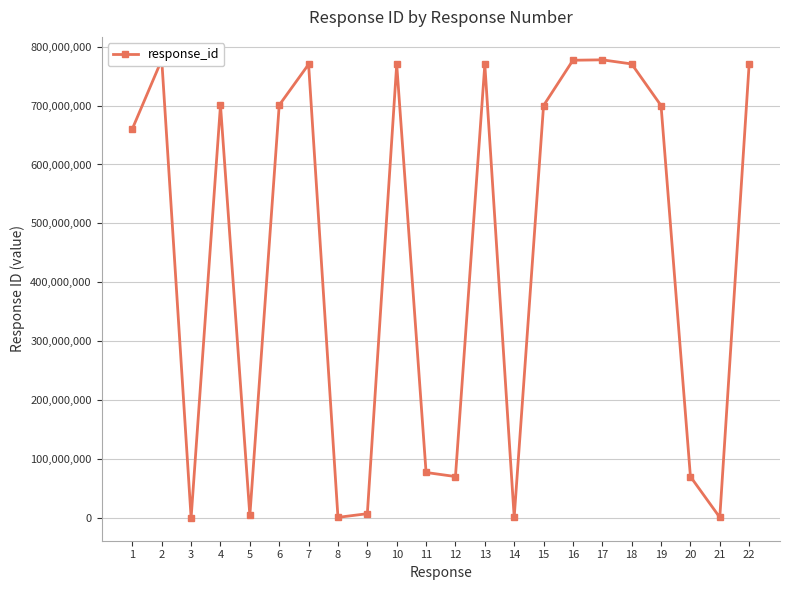

What is the smallest value displayed?

100